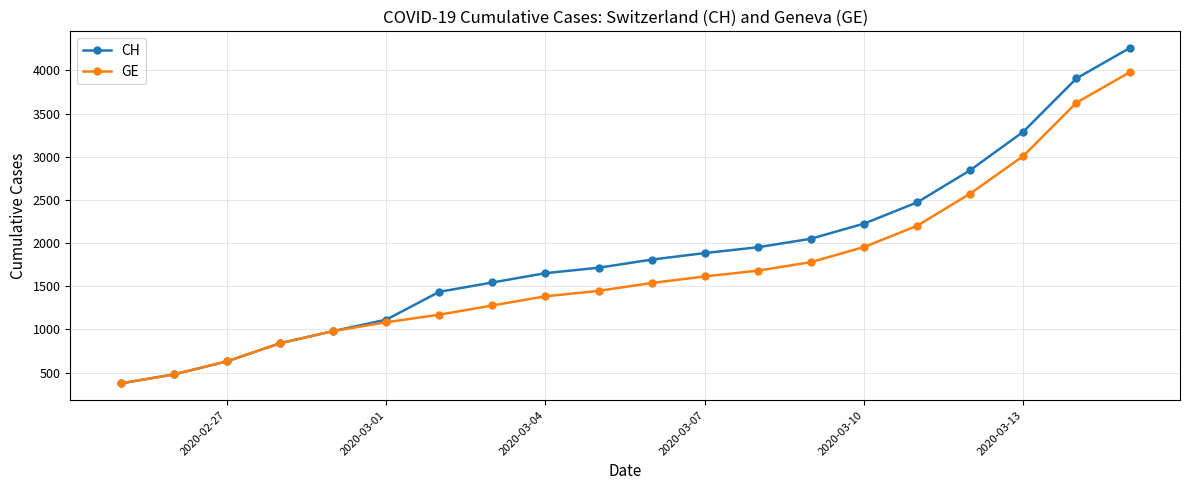

What is the smallest value displayed?

375